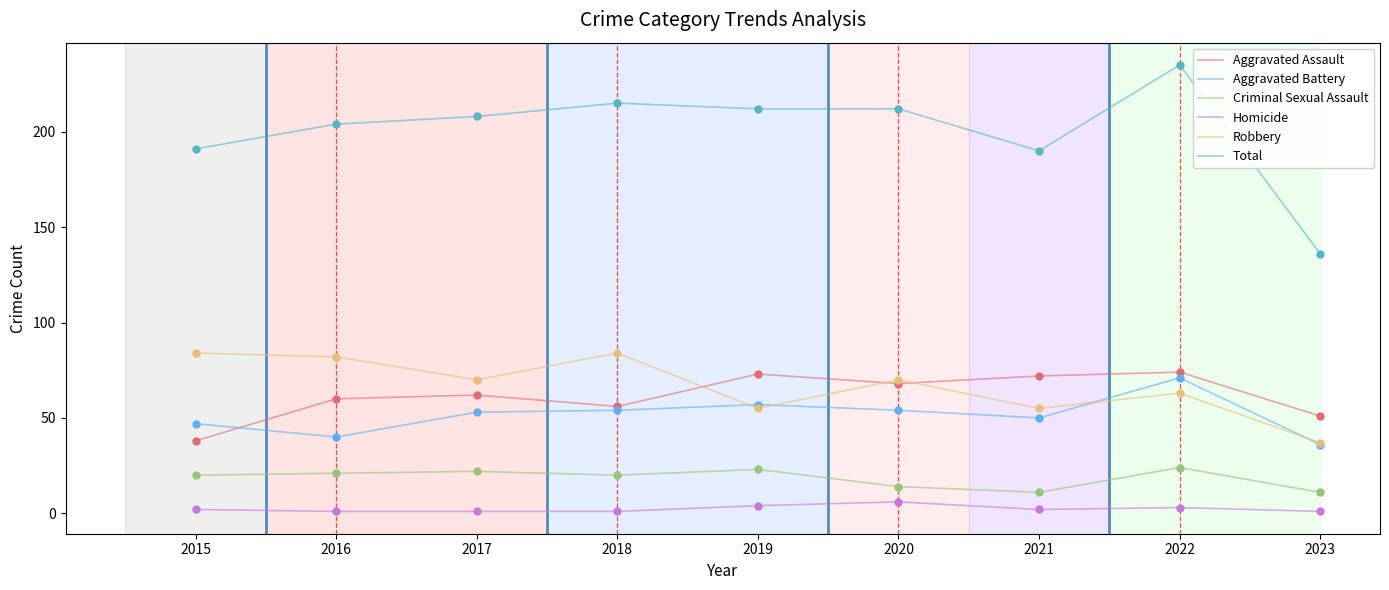

Which series has the largest total across all categories?

Total